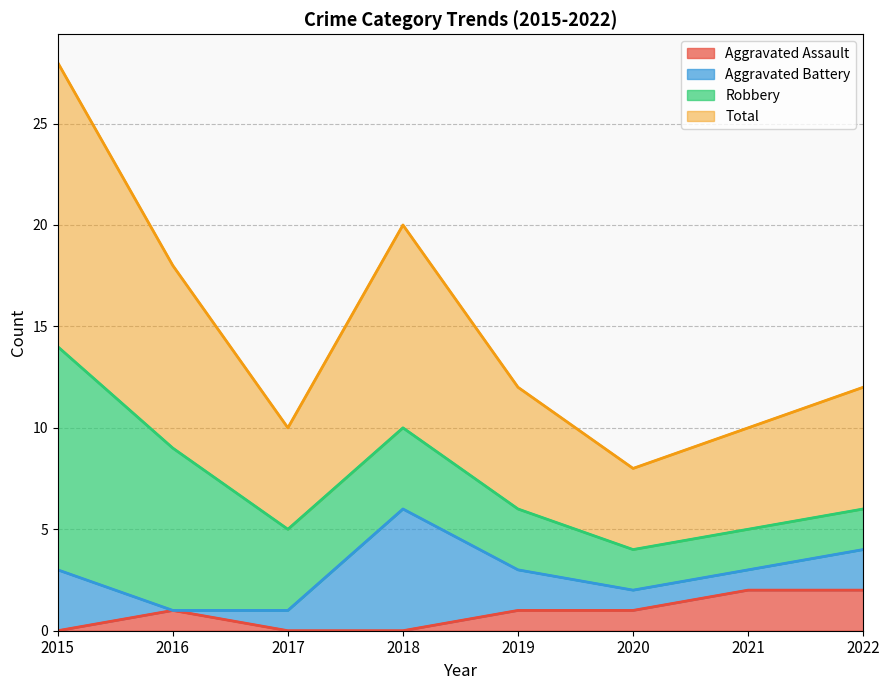

True or false: Total has a value of 3 at 2018.

False